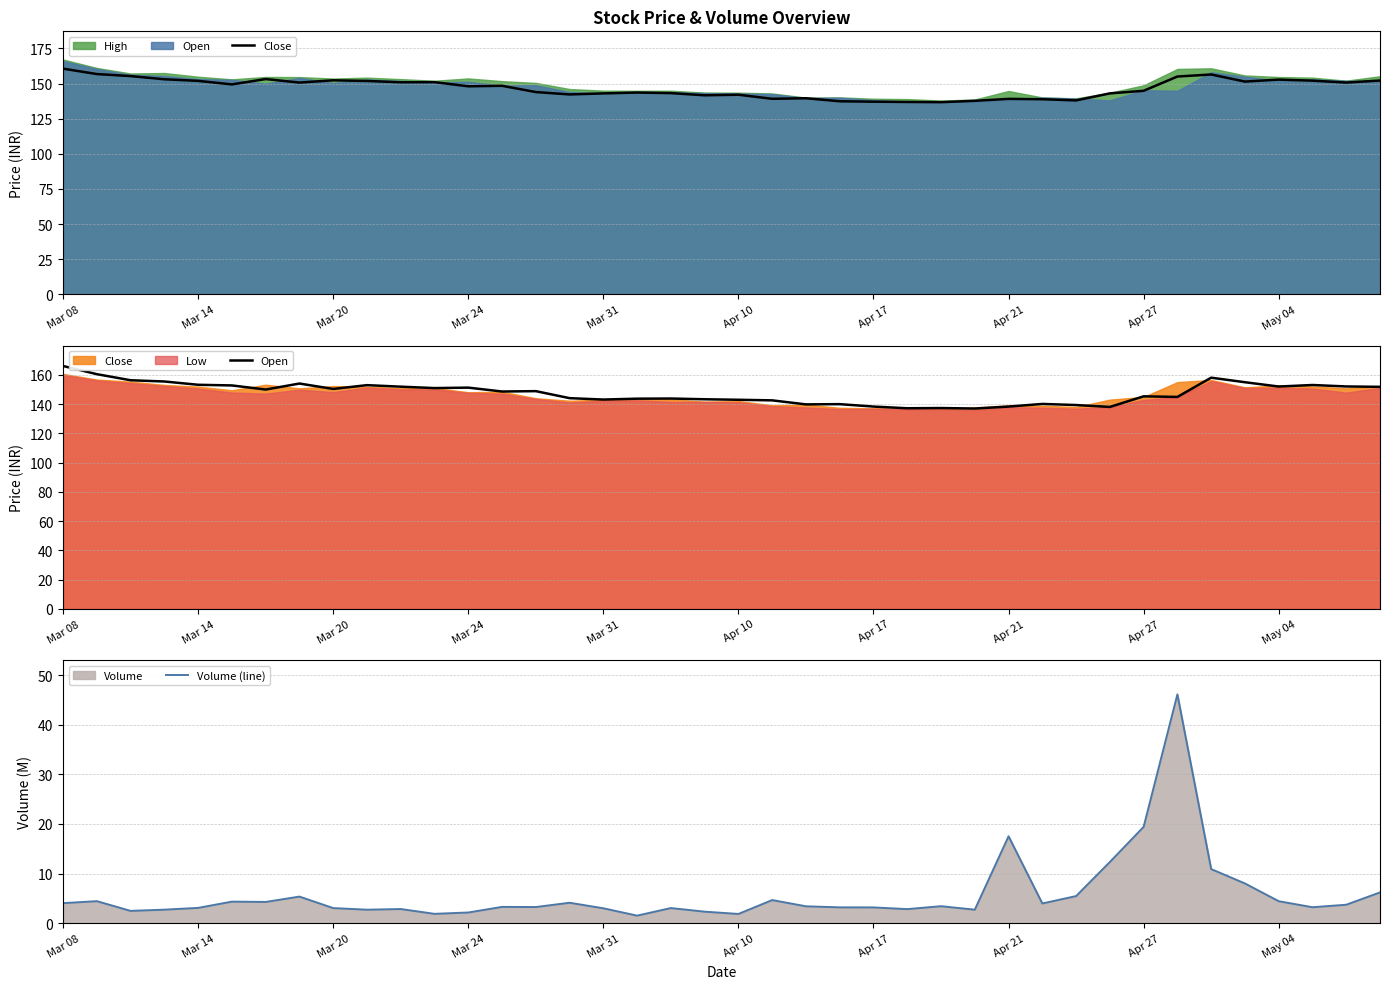

What is the highest value of the Volume (line) series?

46.1